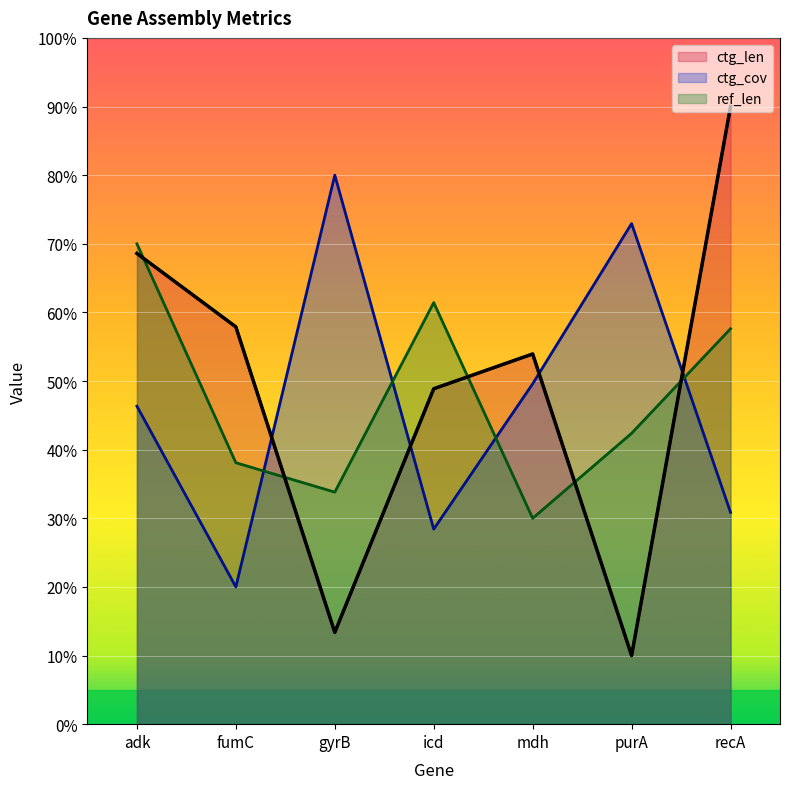

At which label does ref_len first exceed 42?

adk